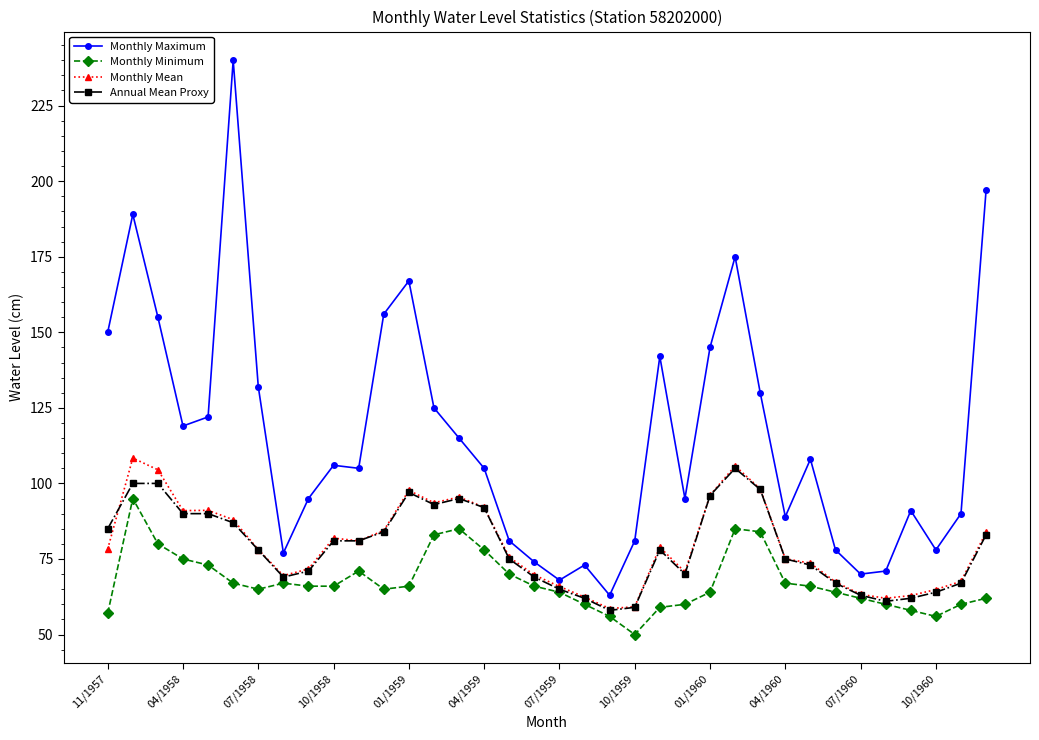

What is the value of the Annual Mean Proxy point at the 32nd from the left?

61.0